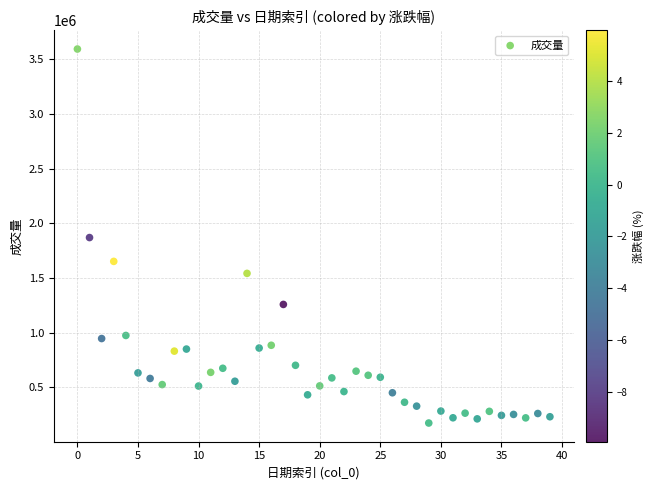

What is the range of Y values (max minus min)?

3420709